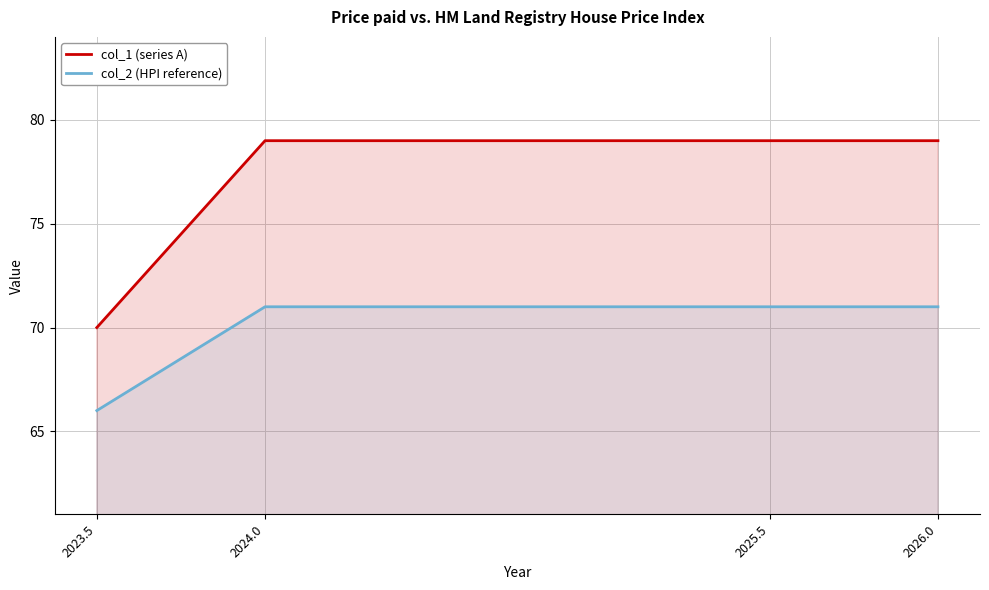

Reading right to left, extract all data points from this chart.

col_1 (series A): 2026.0=79	2025.5=79	2024.0=79	2023.5=70
col_2 (HPI reference): 2026.0=71	2025.5=71	2024.0=71	2023.5=66